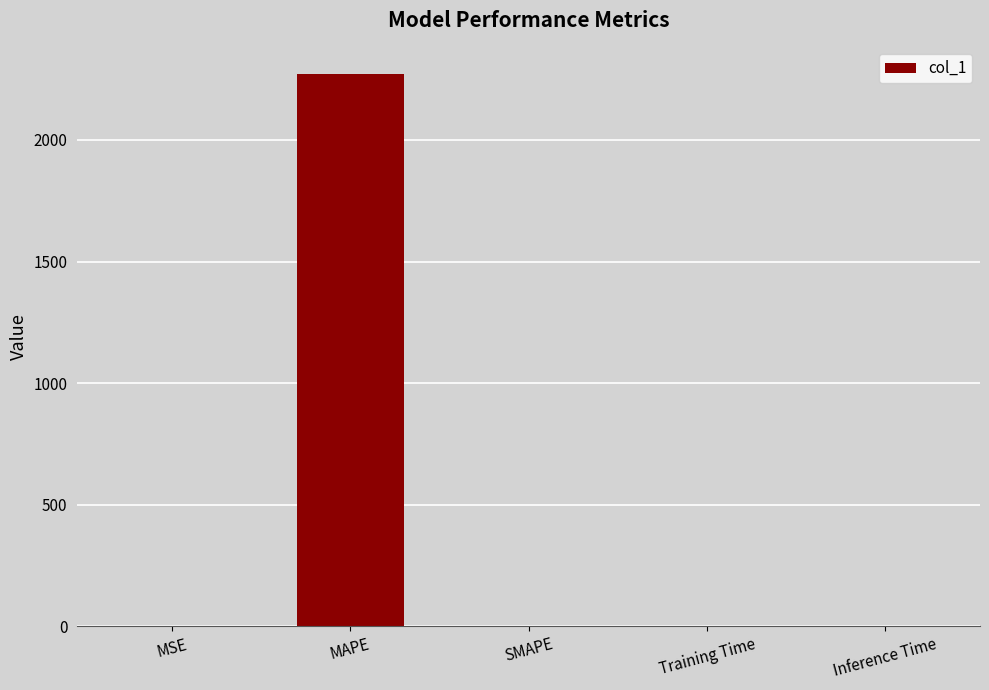

What is the average value?

454.9